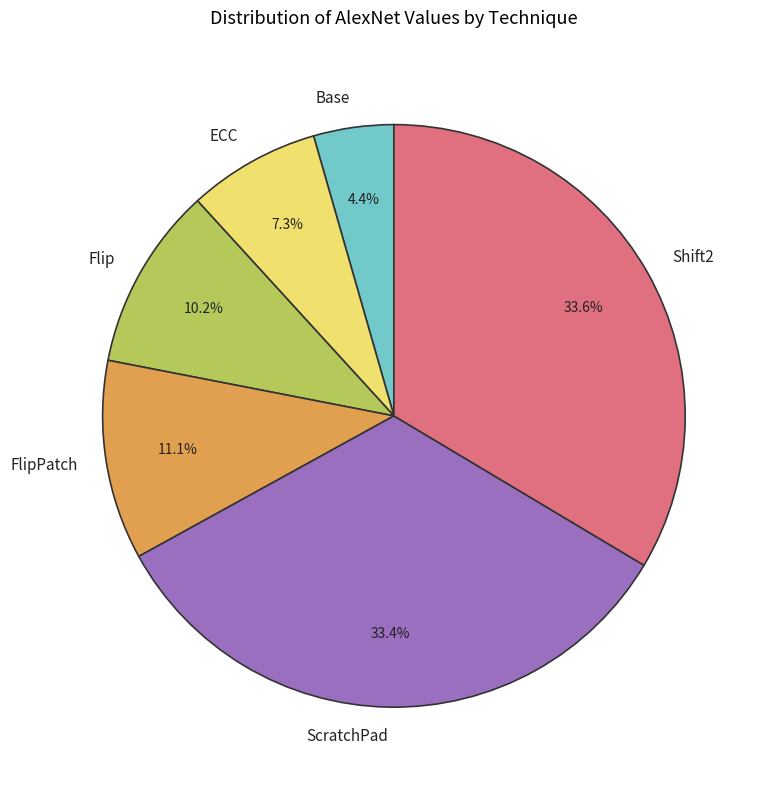

True or false: Flip accounts for 18% of the total.

False